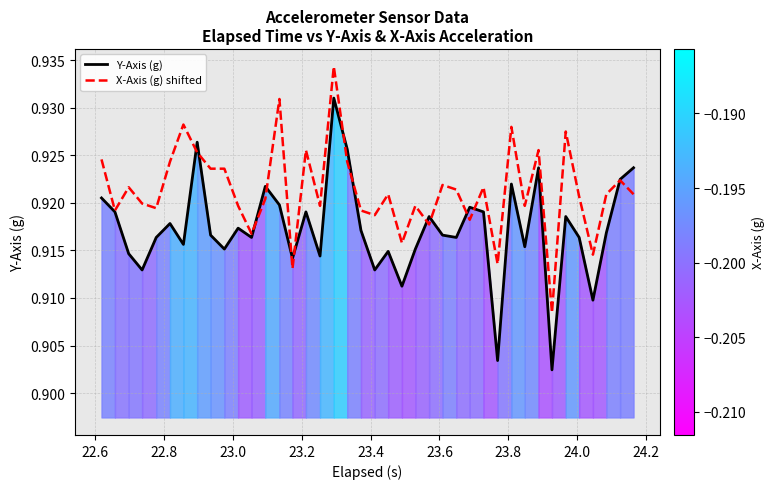

What are all the series names shown in the legend?

Y-Axis (g), X-Axis (g) shifted